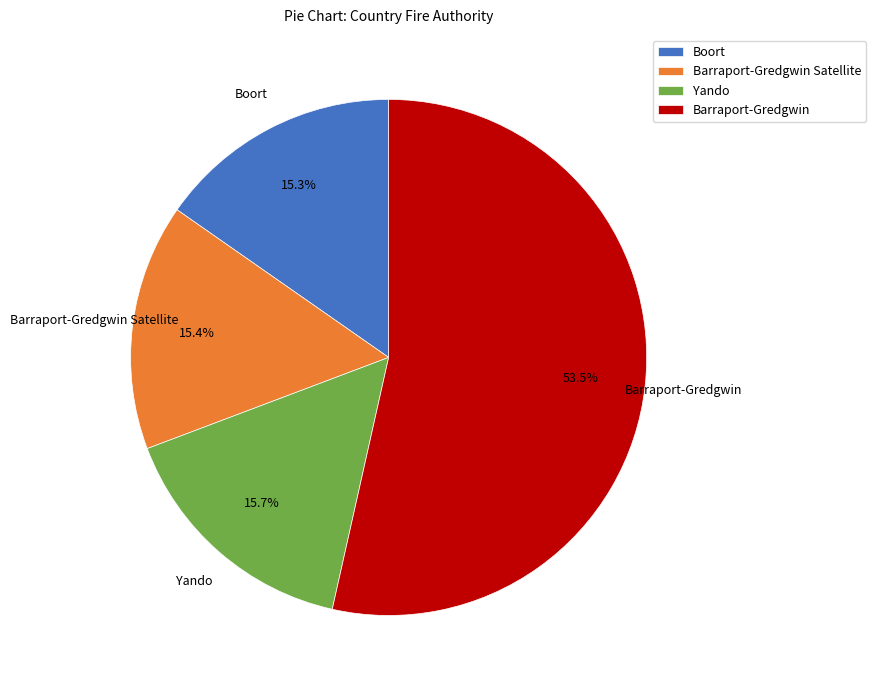

How many slices are in this pie chart?

4